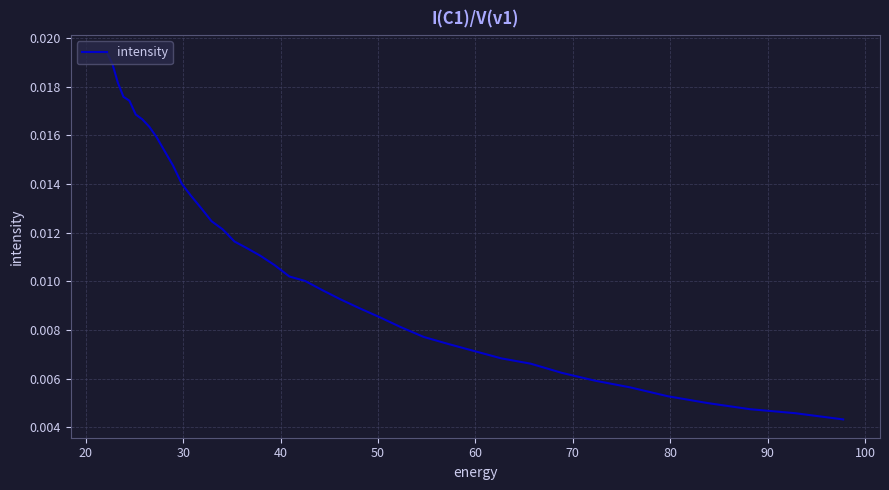

How many distinct data groups are displayed?

1